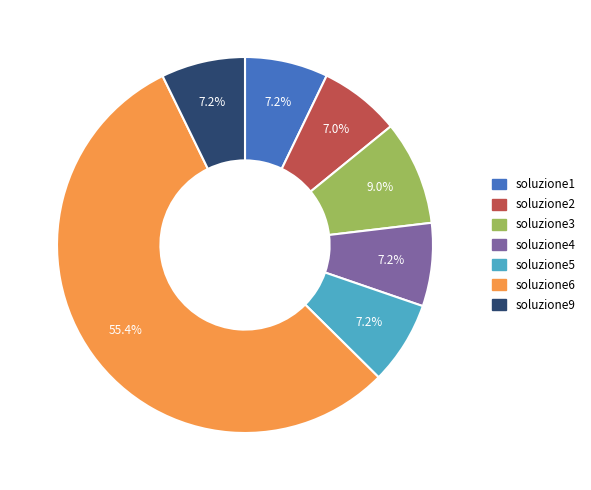

Is it true that soluzione2 is 1% of the pie?

False